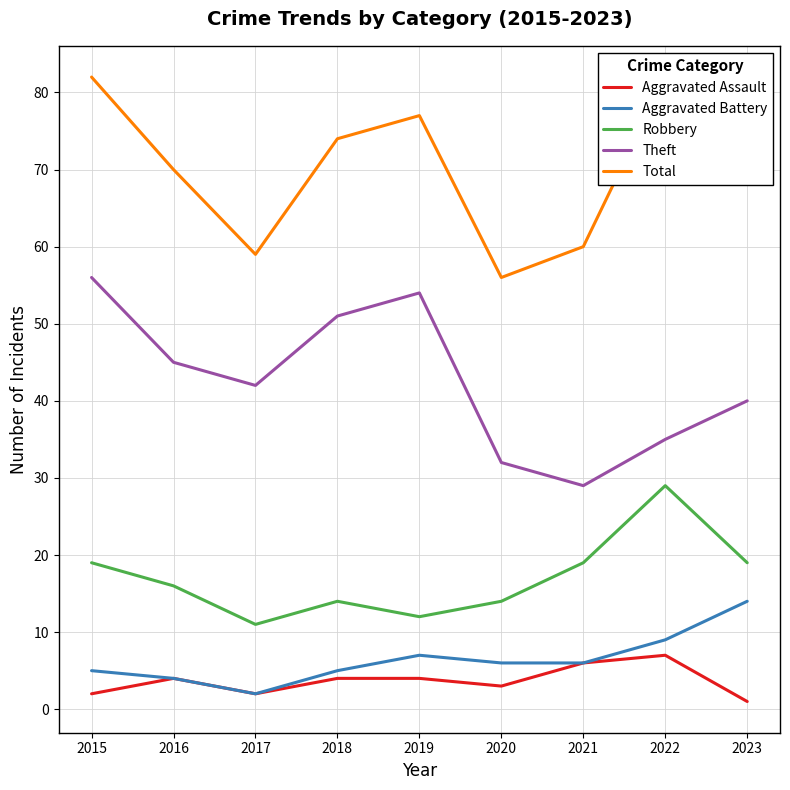

Is the value of Theft at 2015 greater than the value of Total at 2021?

No